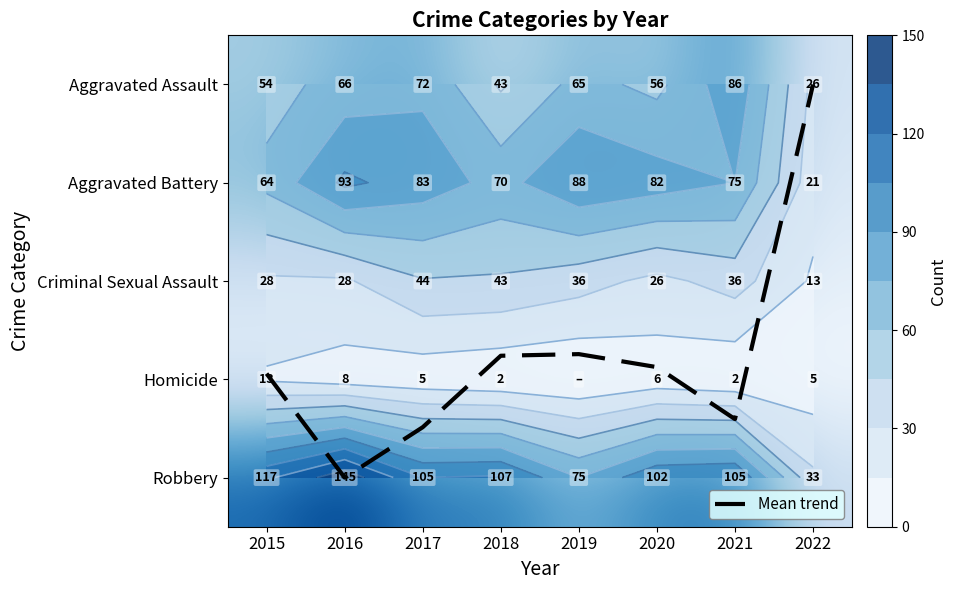

At which label is Robbery closest to 89?

2020